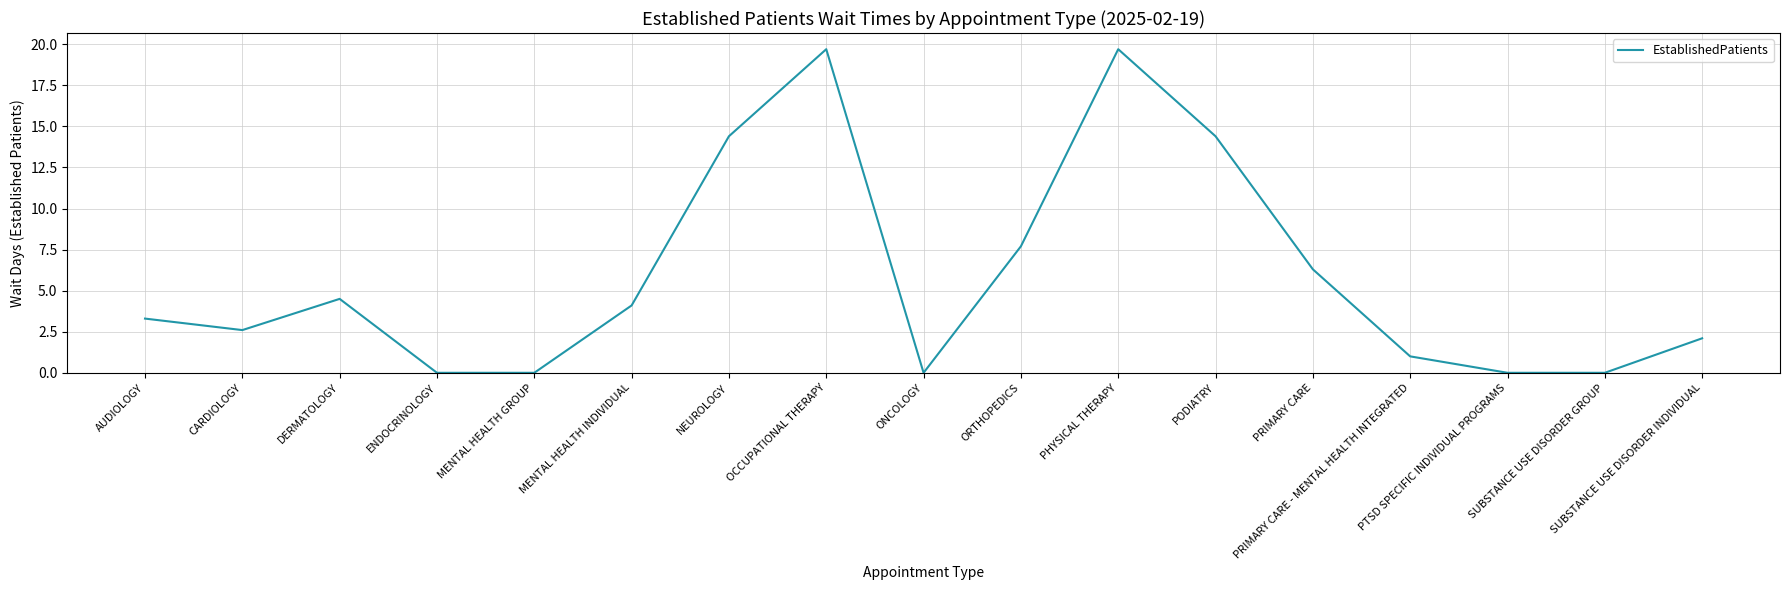

At which label does the data first exceed 3?

AUDIOLOGY